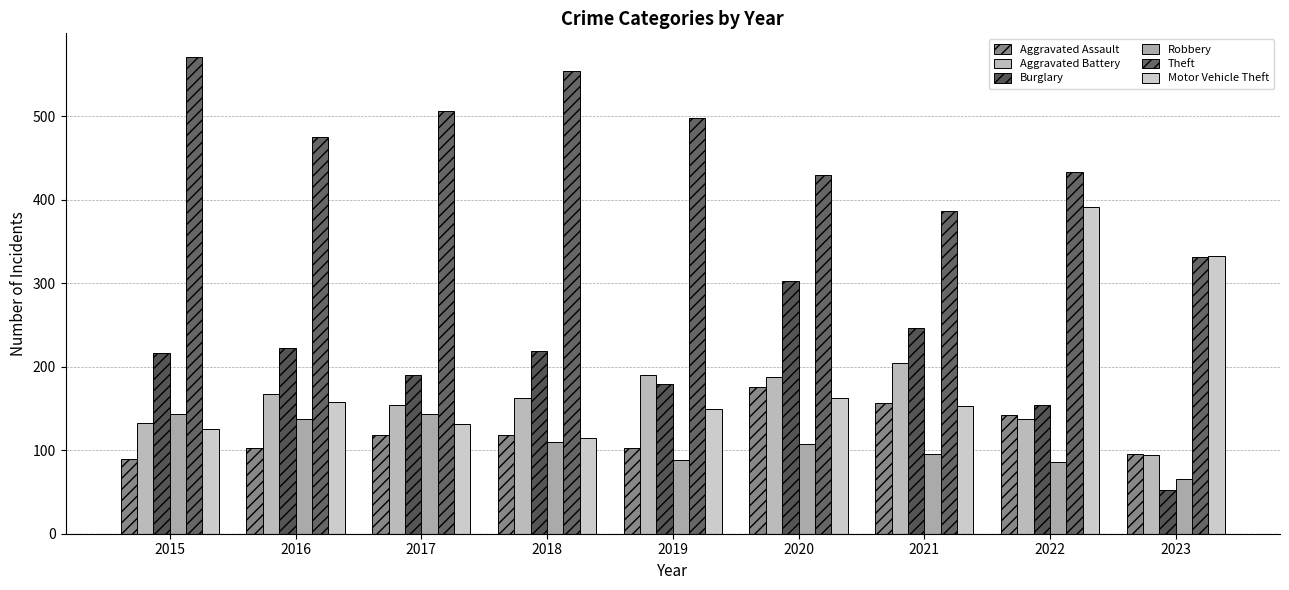

How many data points in Theft are less than 475?

4